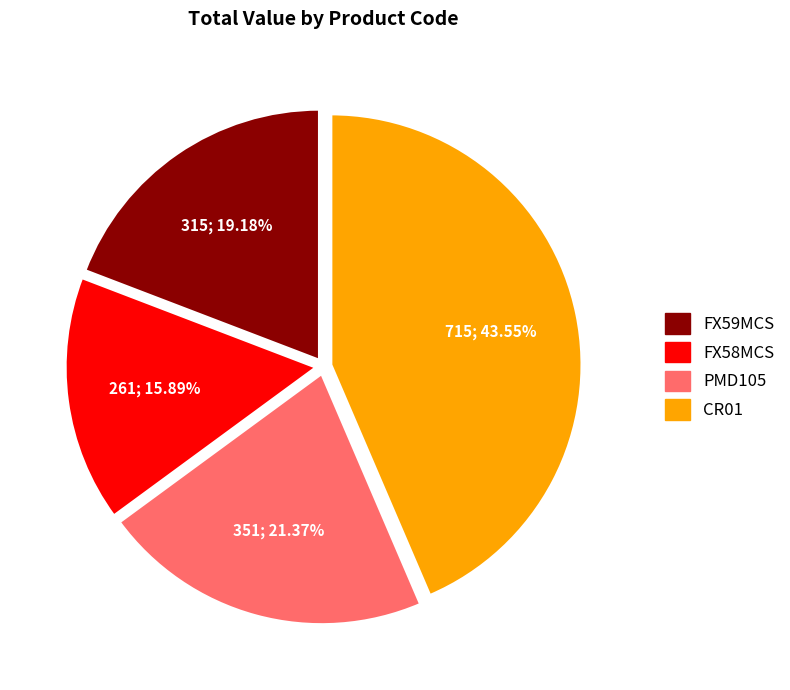

Between CR01 and PMD105, which is larger?

CR01